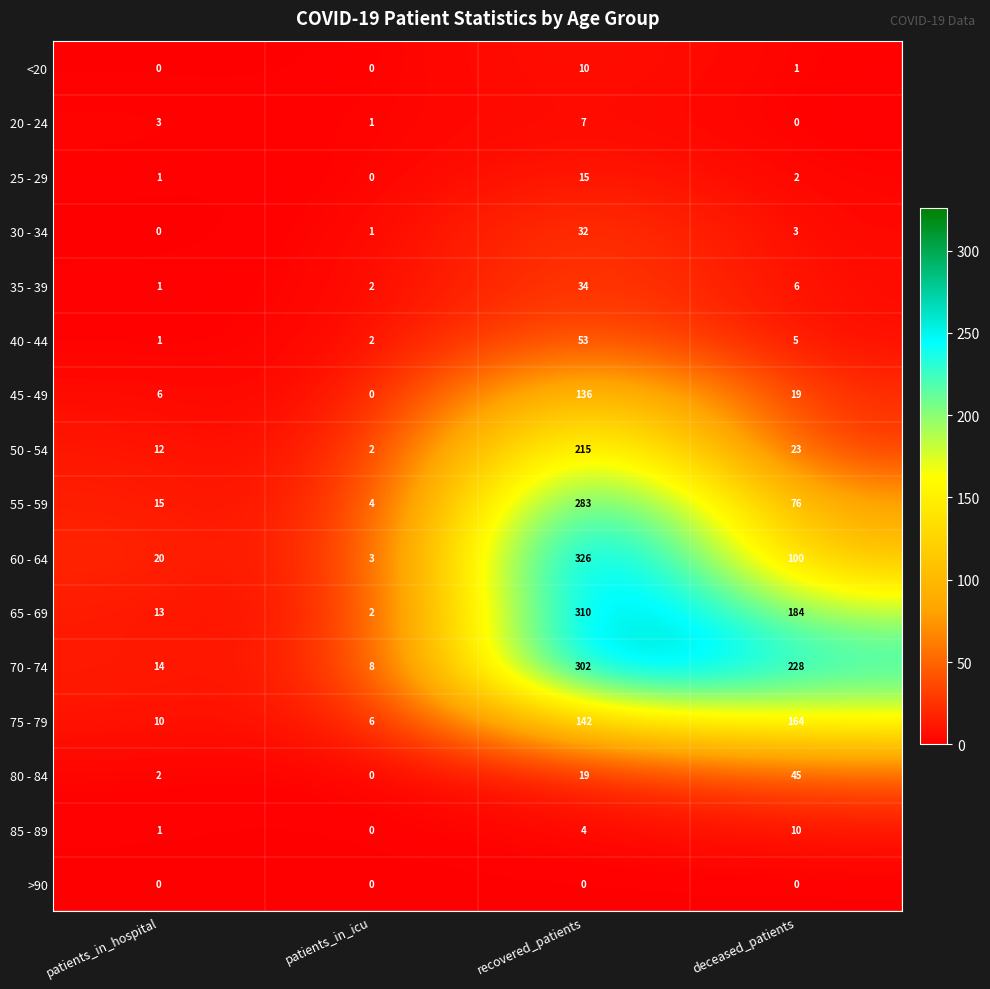

At which label is 70 - 74 closest to 155?

deceased_patients